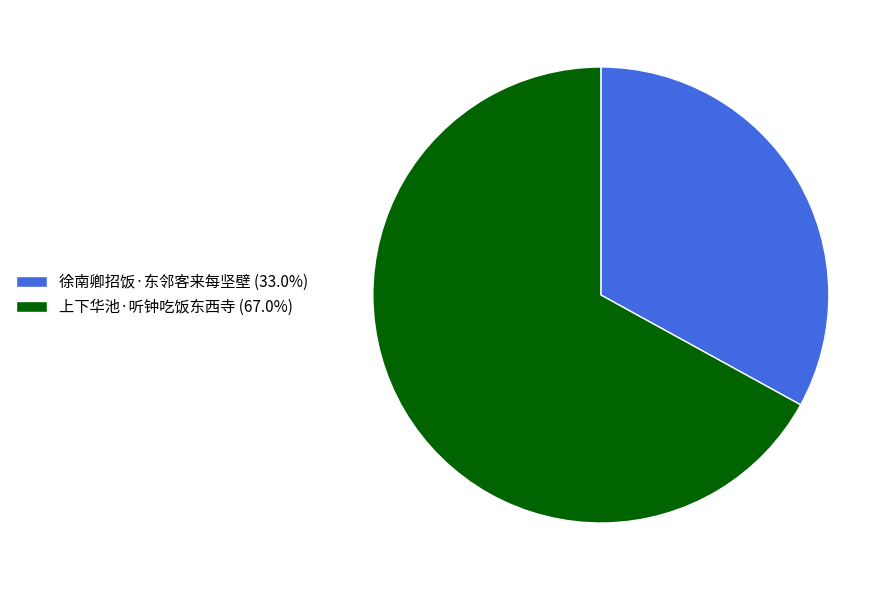

What is the largest slice in the pie chart?

上下华池·听钟吃饭东西寺